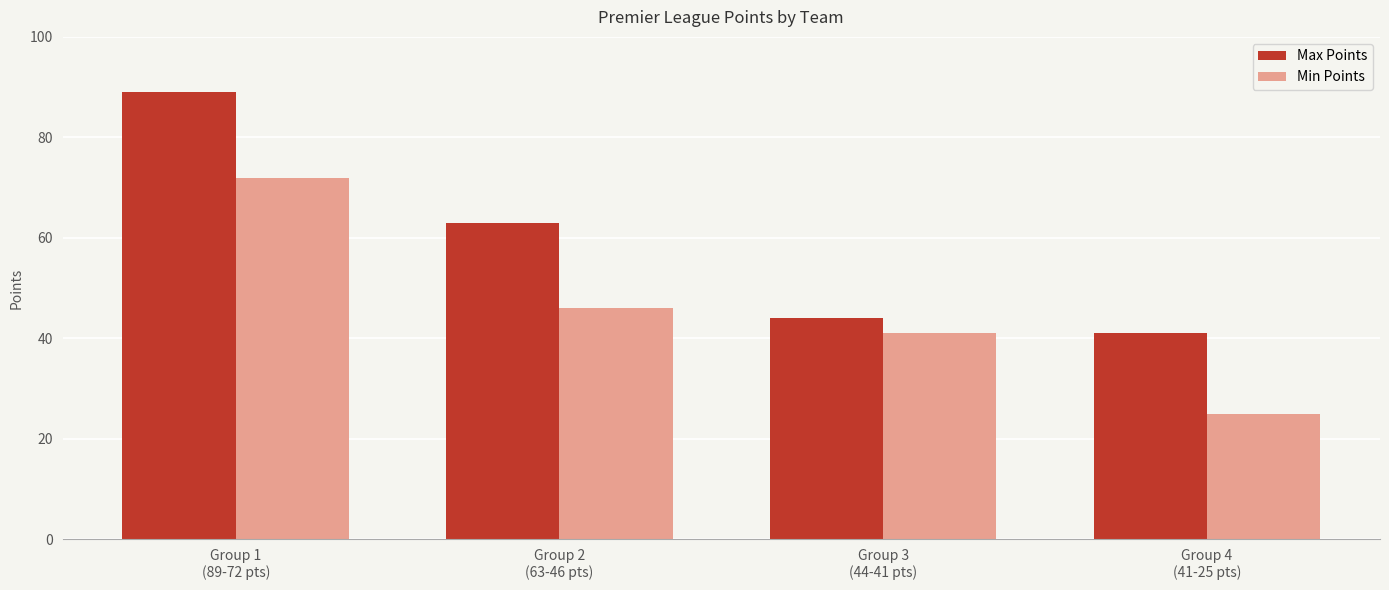

Is it true that Min Points equals 22 at Group 3
(44-41 pts)?

False